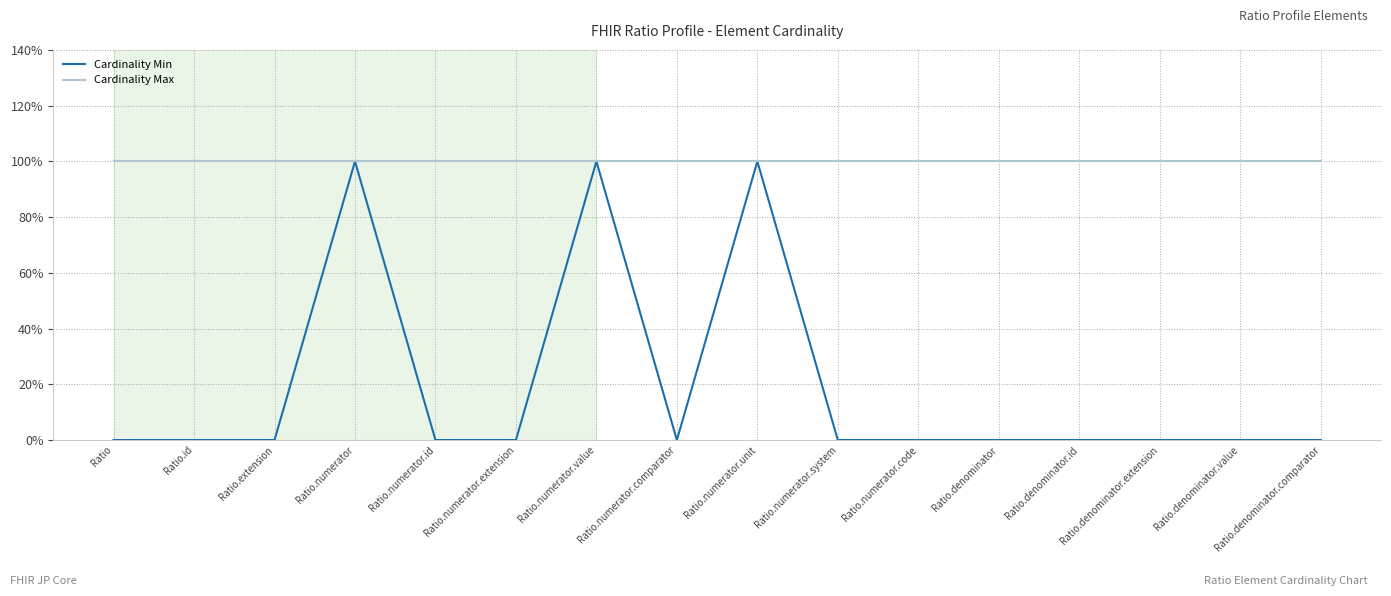

Which series has the largest range (max minus min)?

Cardinality Min